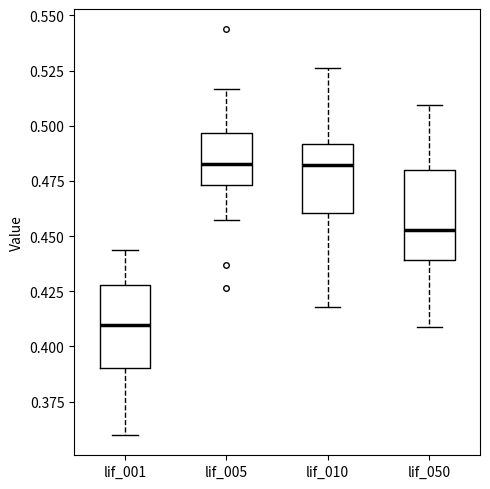

Reading left to right, transcribe this box plot: for each box, give where its median line is, the range the box spans, and where its two whiskers end, as read against the y-axis. The values are not printed on the chart, so give them approximately, as read against the axis.

lif_001: median 0.410, box 0.390 to 0.430, whiskers 0.360 to 0.445
lif_005: median 0.485, box 0.475 to 0.495, whiskers 0.455 to 0.515
lif_010: median 0.480, box 0.460 to 0.490, whiskers 0.420 to 0.525
lif_050: median 0.455, box 0.440 to 0.480, whiskers 0.410 to 0.510